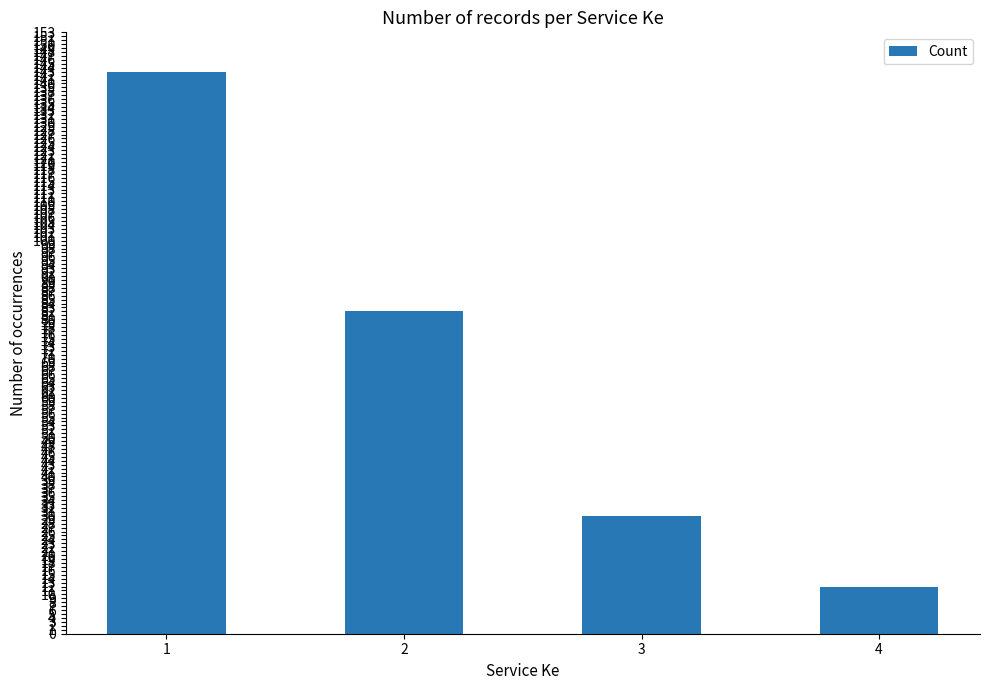

Reading left to right, list all the values displayed in this chart.

143	82	30	12